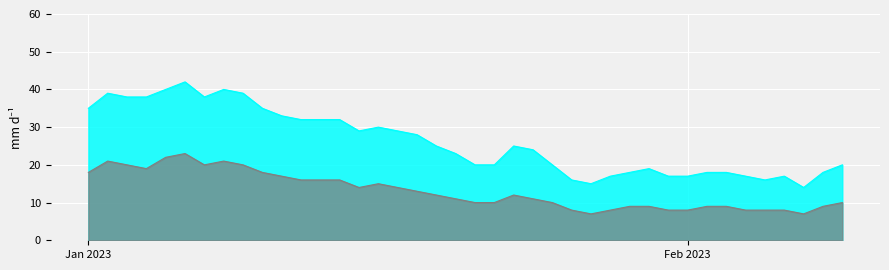

How many lines are shown in the chart?

2